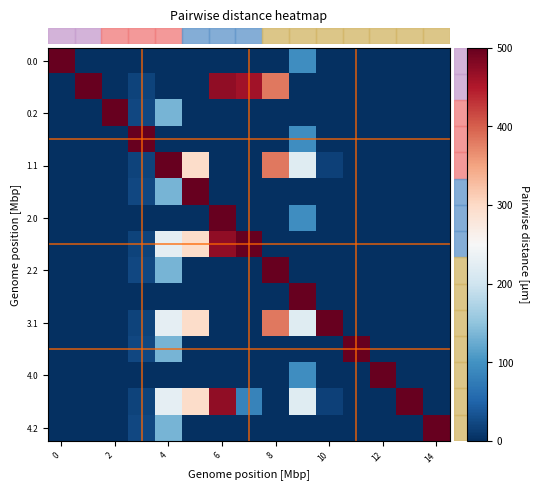

What is the maximum value shown in the chart?

500.0